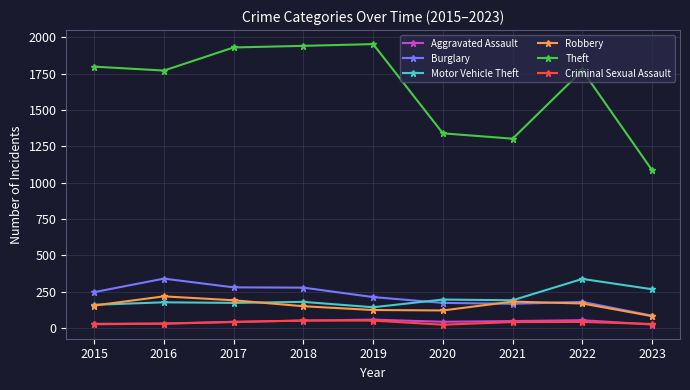

In Theft, how many points are lower than both neighbors (excluding endpoints)?

2